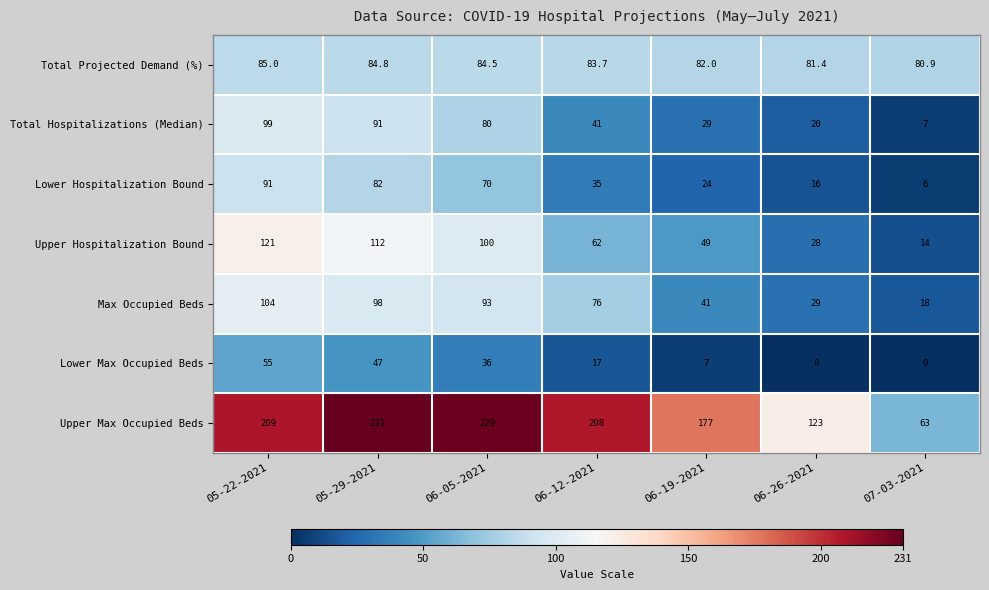

How many data points in Total Projected Demand (%) are less than 83?

3